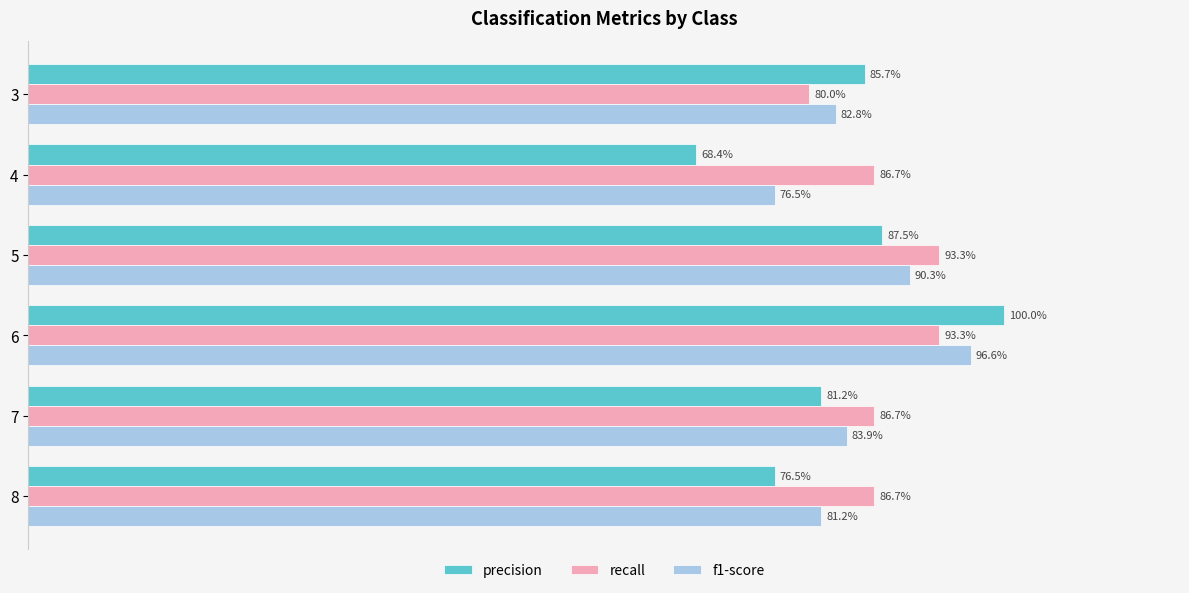

Which series has the largest range (max minus min)?

precision